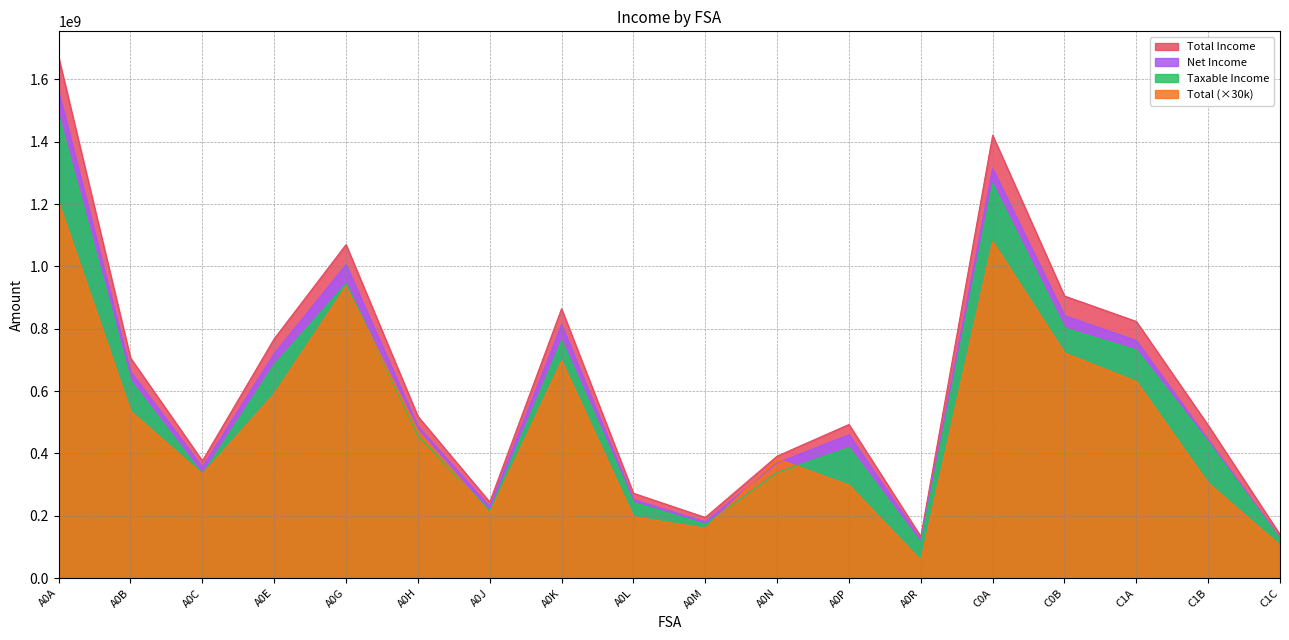

Between A0G and C1B, which series saw the biggest shift?

Total (×30k)